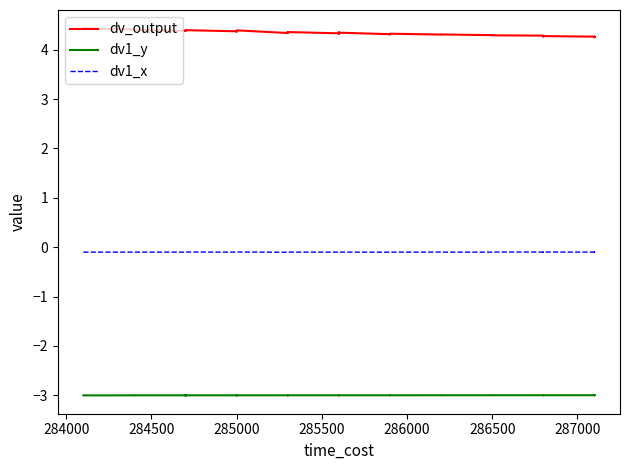

Count the number of data series in this chart.

3